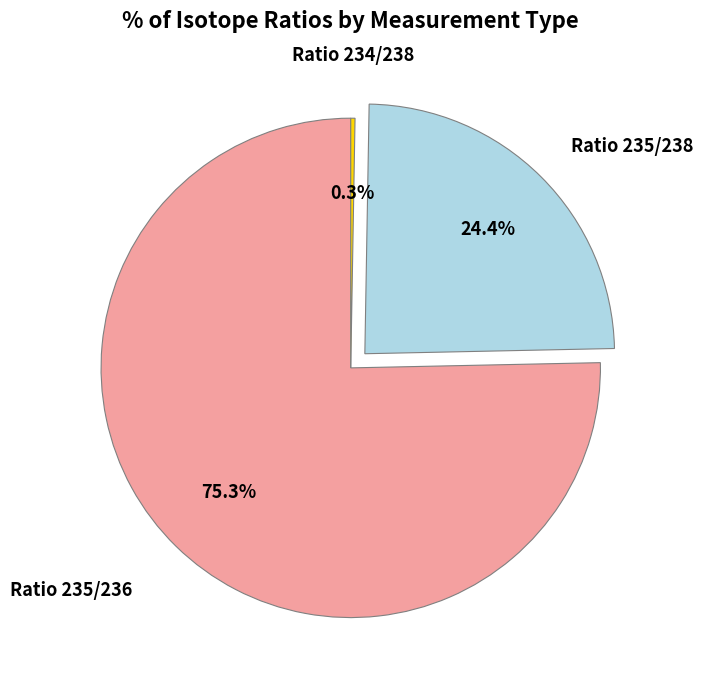

Is there any slice that represents more than half of the pie?

Yes